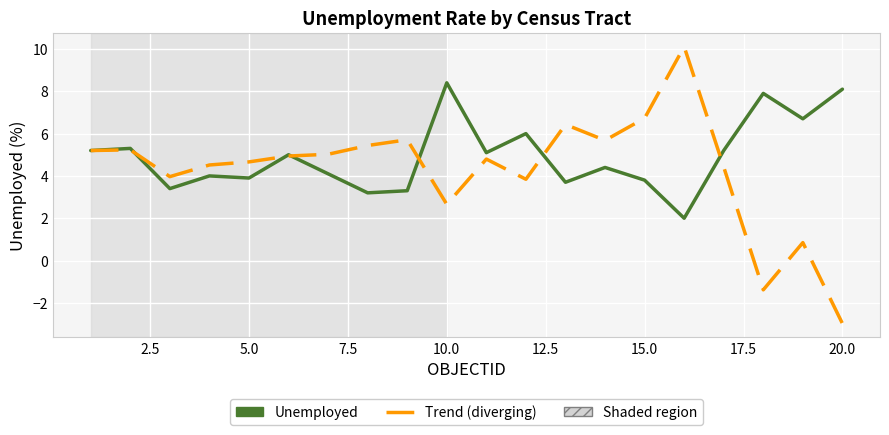

Which series has the widest spread of values?

Trend (diverging)